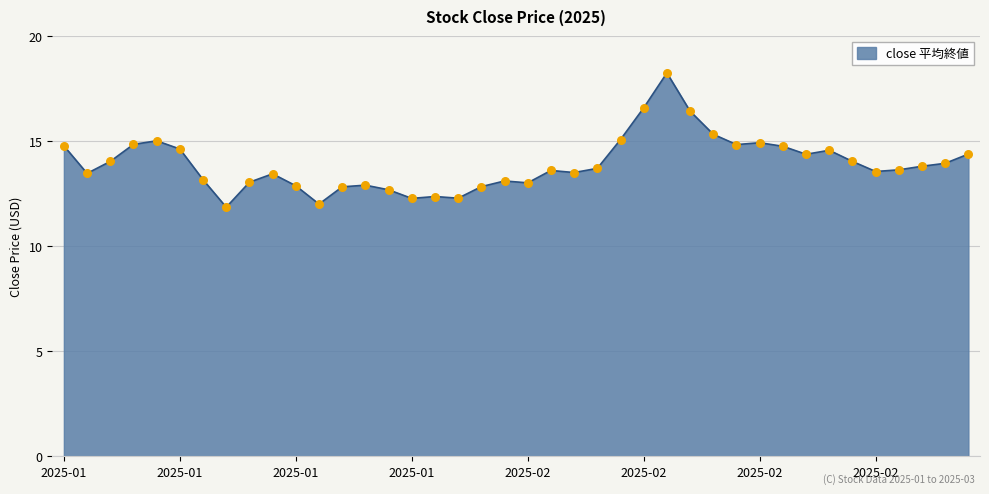

What is the difference between the maximum and minimum values?

6.4